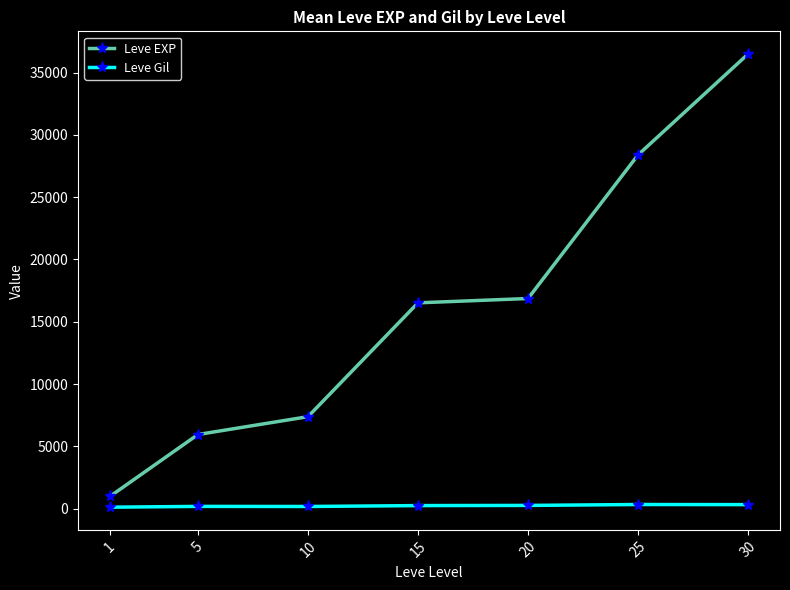

True or false: Leve Gil and Leve EXP intersect in this chart.

False